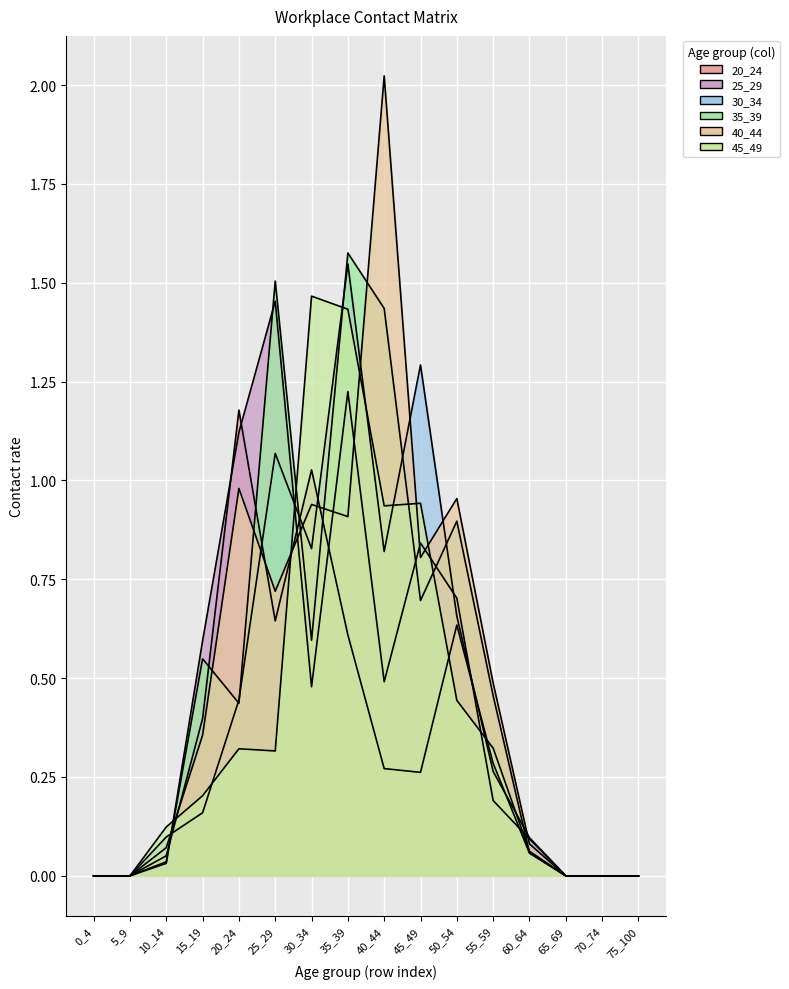

Reading right to left, list all the values displayed in this chart.

20_24: 0.0	0.0	0.0	0.1	0.3	0.6	0.3	0.3	0.6	1.0	0.6	1.2	0.4	0.1	0.0	0.0
25_29: 0.0	0.0	0.0	0.1	0.2	0.7	0.8	0.5	1.2	0.5	1.5	1.1	0.6	0.0	0.0	0.0
30_34: 0.0	0.0	0.0	0.1	0.3	0.7	1.3	0.8	1.5	0.8	1.1	0.4	0.2	0.1	0.0	0.0
35_39: 0.0	0.0	0.0	0.1	0.5	0.9	0.7	1.4	1.6	0.6	1.5	0.4	0.5	0.0	0.0	0.0
40_44: 0.0	0.0	0.0	0.1	0.5	1.0	0.8	2.0	0.9	0.9	0.7	1.0	0.4	0.1	0.0	0.0
45_49: 0.0	0.0	0.0	0.1	0.3	0.4	0.9	0.9	1.4	1.5	0.3	0.3	0.2	0.1	0.0	0.0